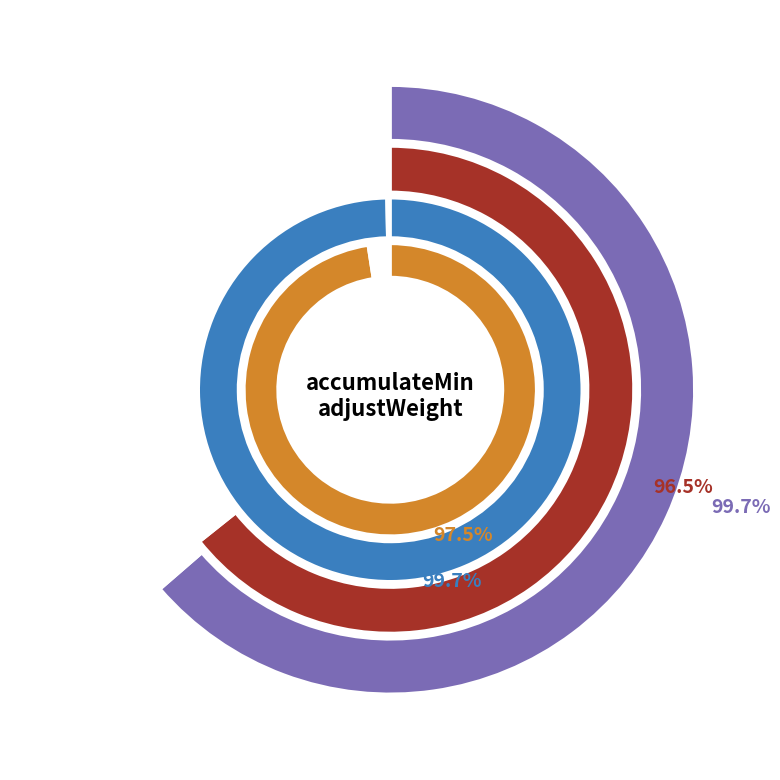

The 30 slice represents 5% of the pie. True or false?

False